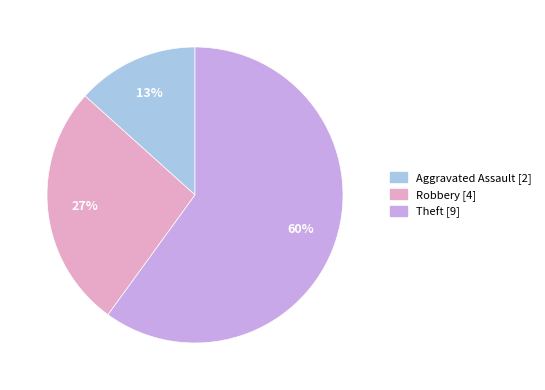

Is there a majority slice in this chart?

Yes